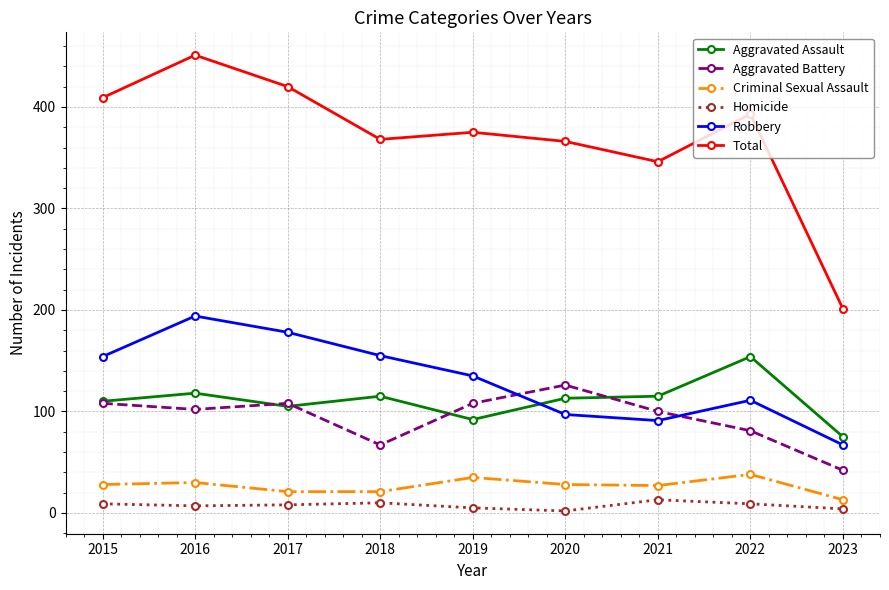

In Robbery, how many points are higher than both neighbors (excluding endpoints)?

2